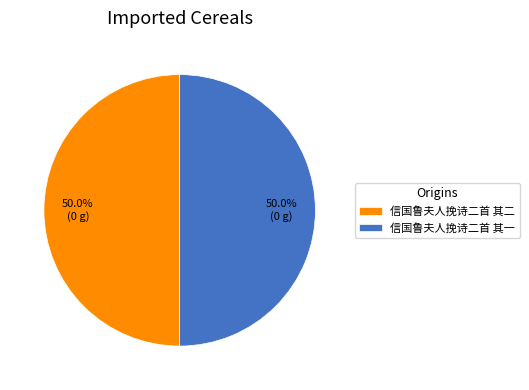

What percentage do 信国鲁夫人挽诗二首 其二 and 信国鲁夫人挽诗二首 其一 together represent?

100.0%